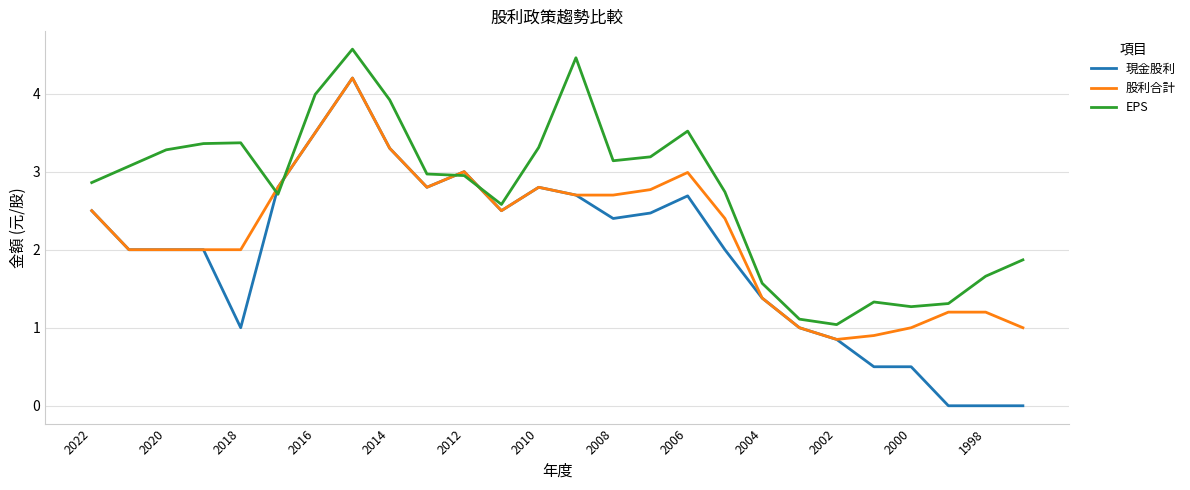

Which series has the largest total across all categories?

EPS